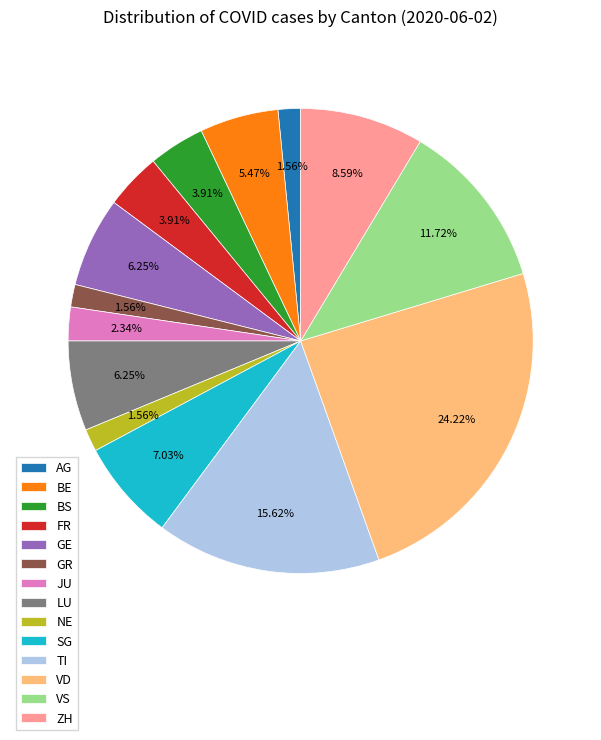

To the nearest percent, what percentage of the pie is ZH?

9%